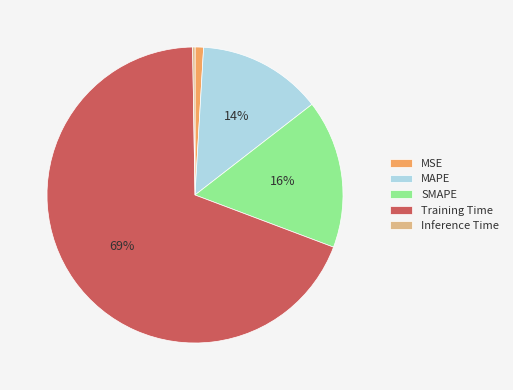

To the nearest percent, what is the difference between the largest and smallest slice percentages?

69%